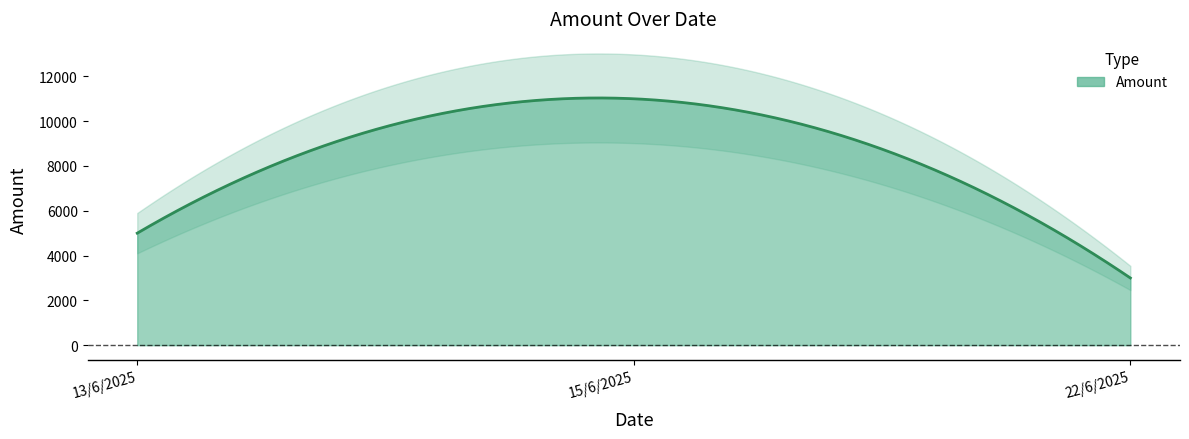

What is the average value?

6333